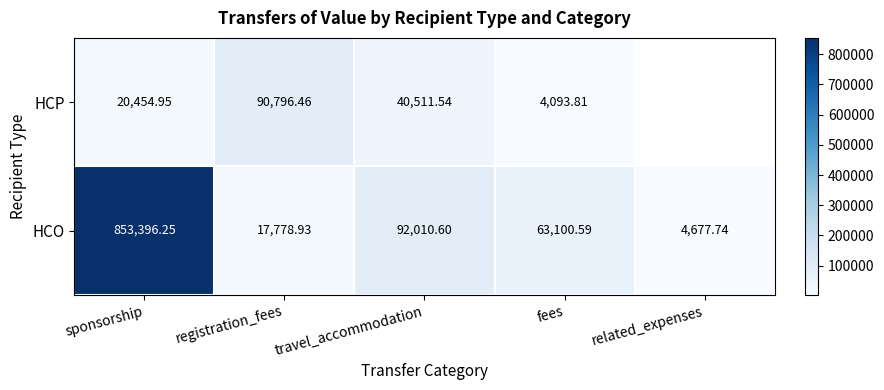

Is it true that HCP equals 4093.8 at fees?

True